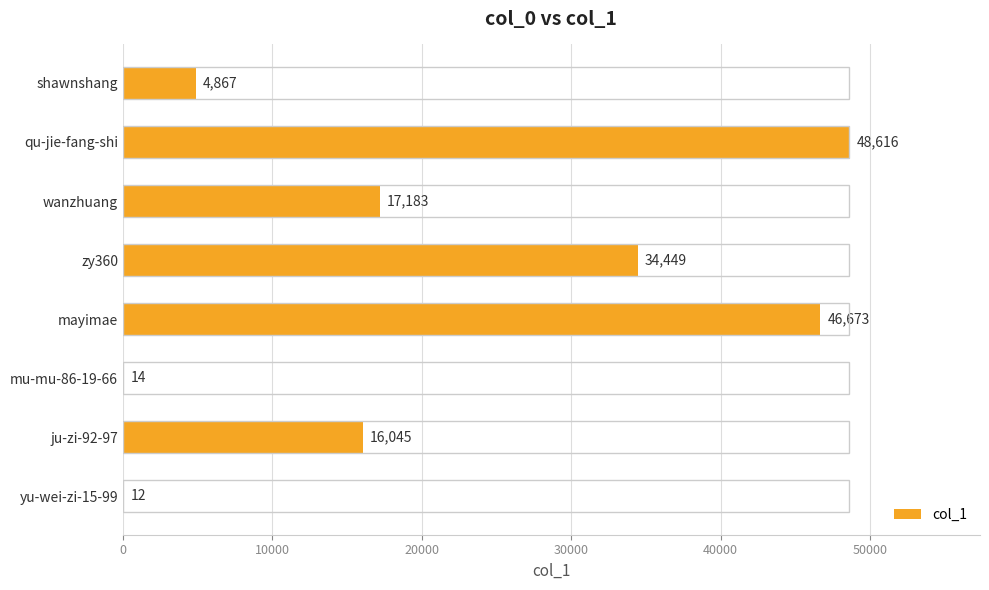

Reading bottom to top, list all the values displayed in this chart.

yu-wei-zi-15-99=12	ju-zi-92-97=16045	mu-mu-86-19-66=14	mayimae=46673	zy360=34449	wanzhuang=17183	qu-jie-fang-shi=48616	shawnshang=4867